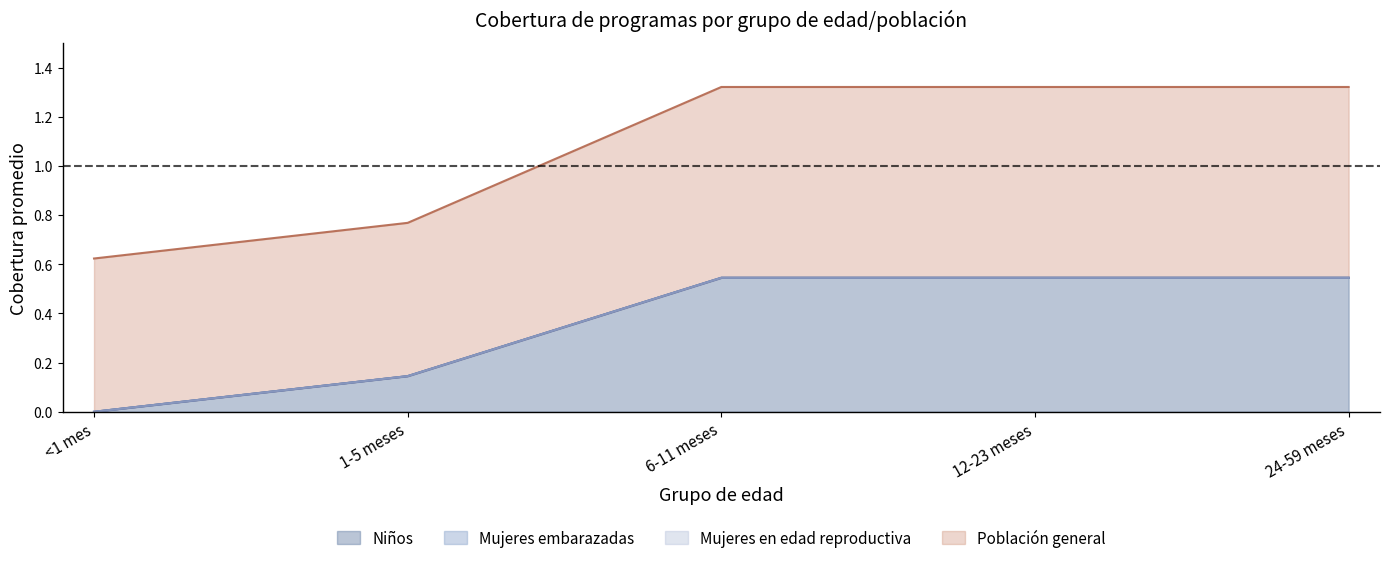

True or false: Población general (cobertura promedio) and WRA: 40-49 años intersect in this chart.

False